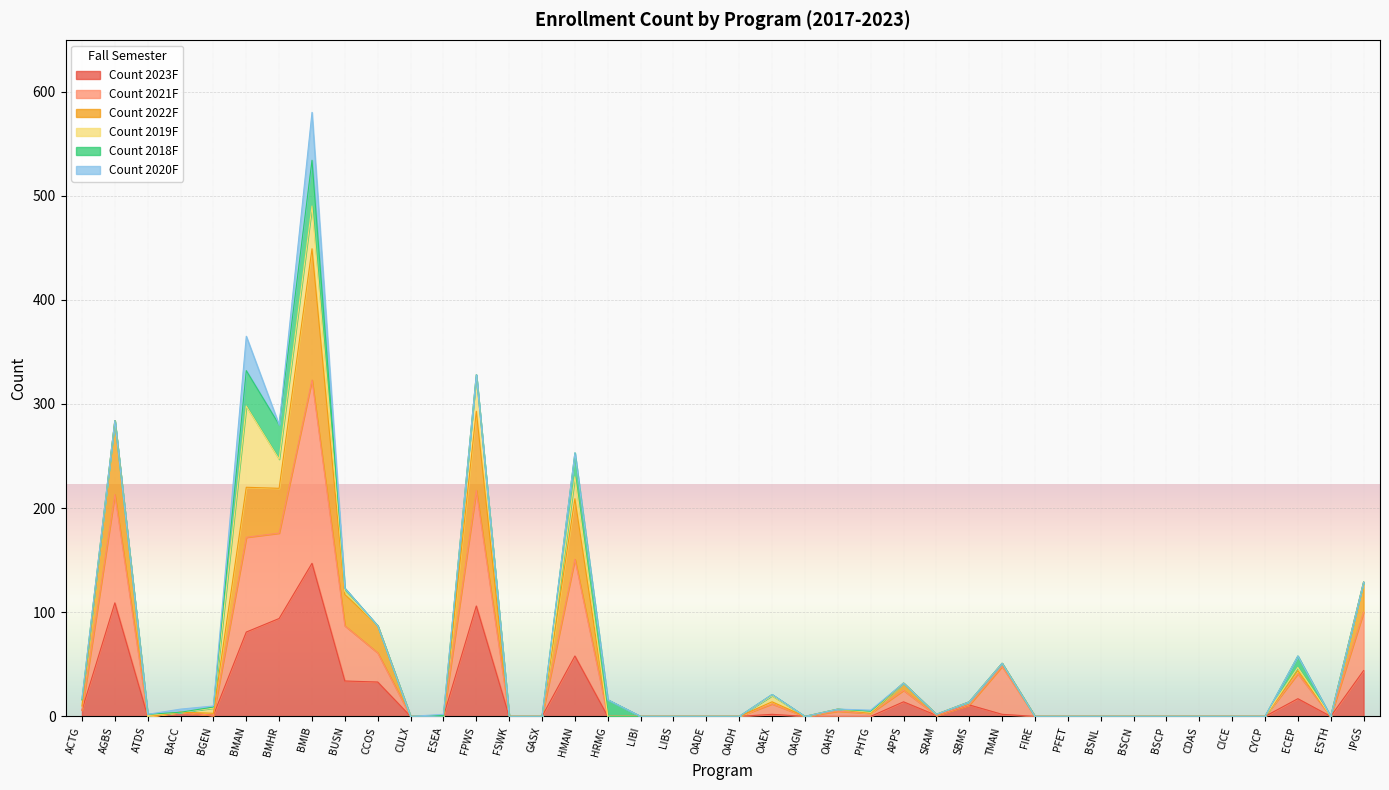

Which category has the highest value in the Count 2022F series?

BMIB